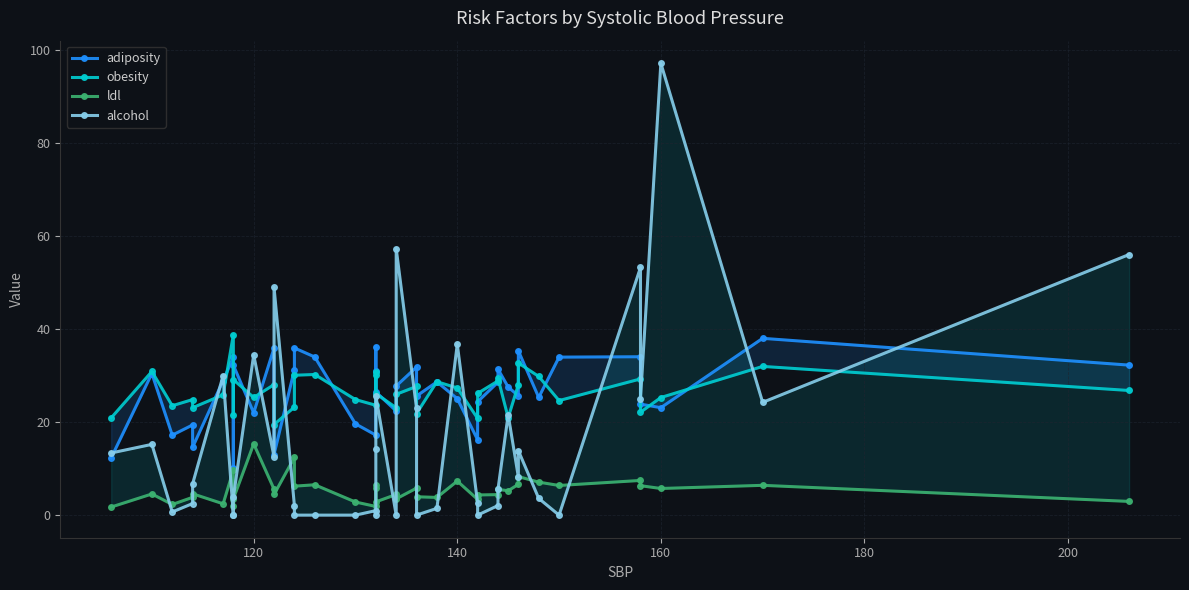

True or false: adiposity has a value of 21.5 at 38.

False